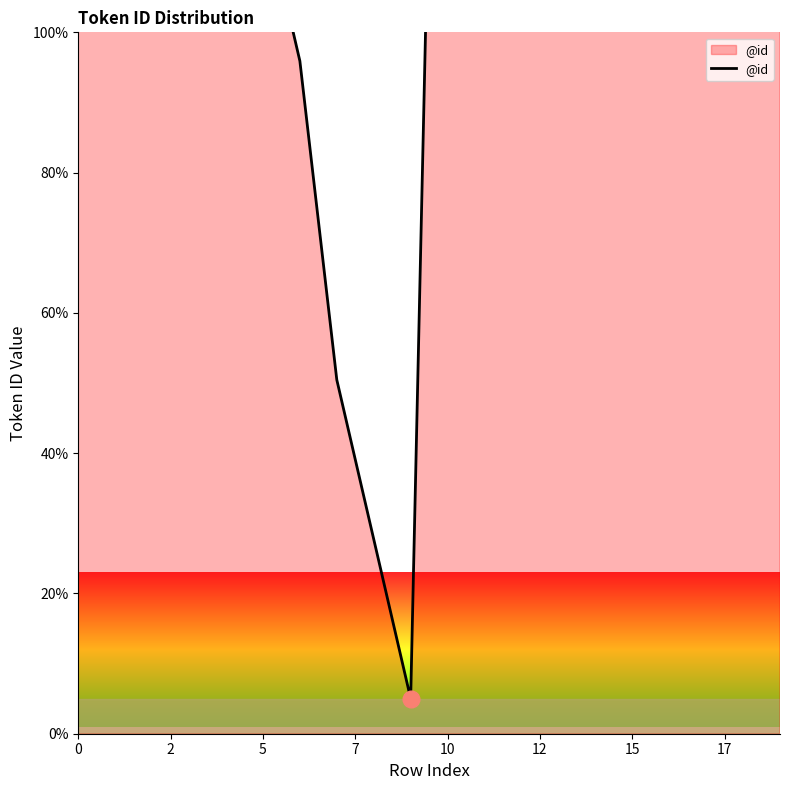

How many values are below 255?

10